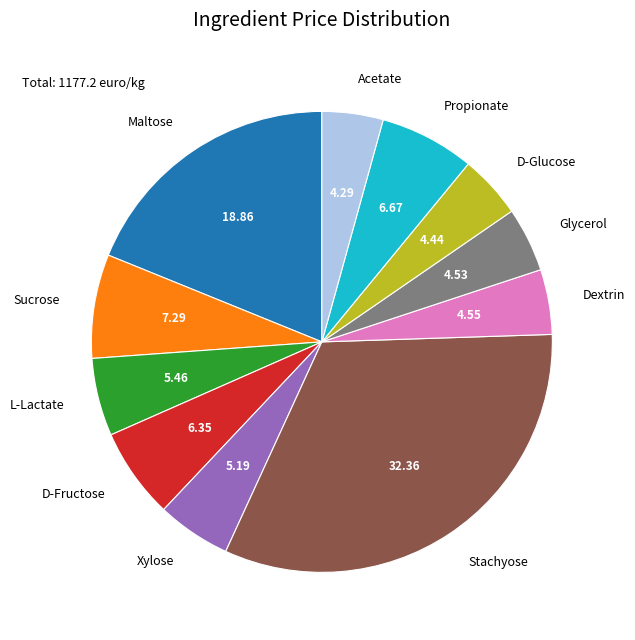

Is there a majority slice in this chart?

No